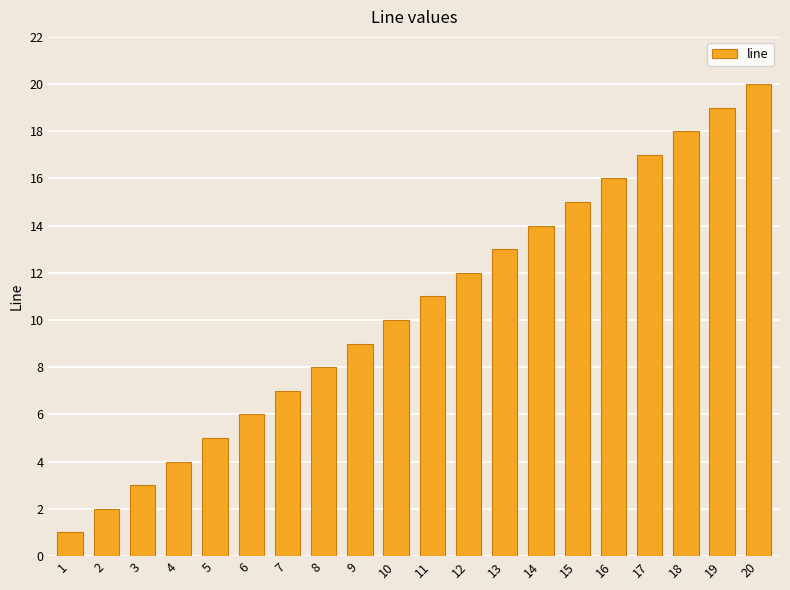

Approximately how many times larger is the value at 20 compared to 1?

20.0